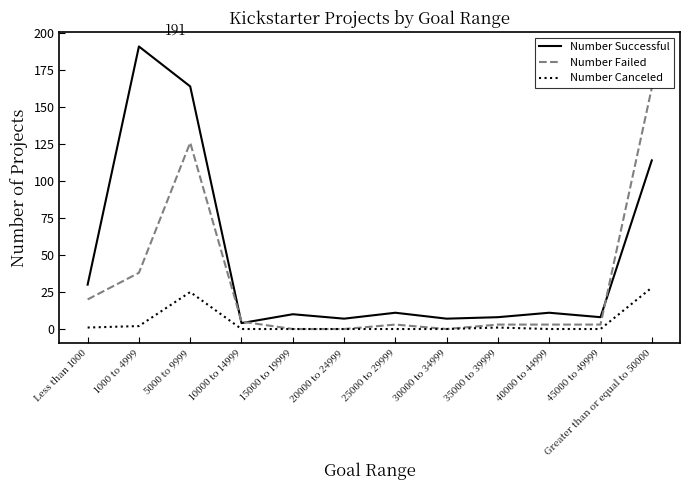

What is the maximum value for Number Failed?

163